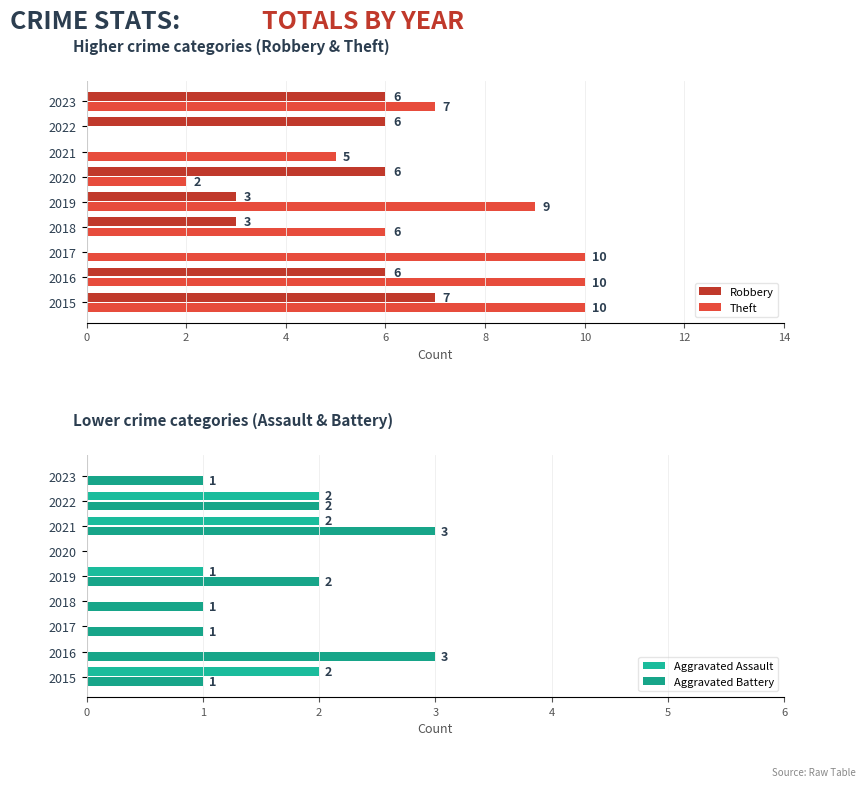

What is the highest value of the Robbery series?

7